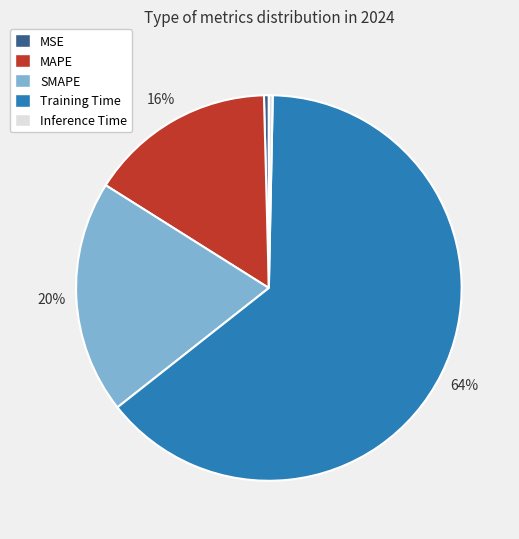

Is it true that Inference Time is 0% of the pie?

True